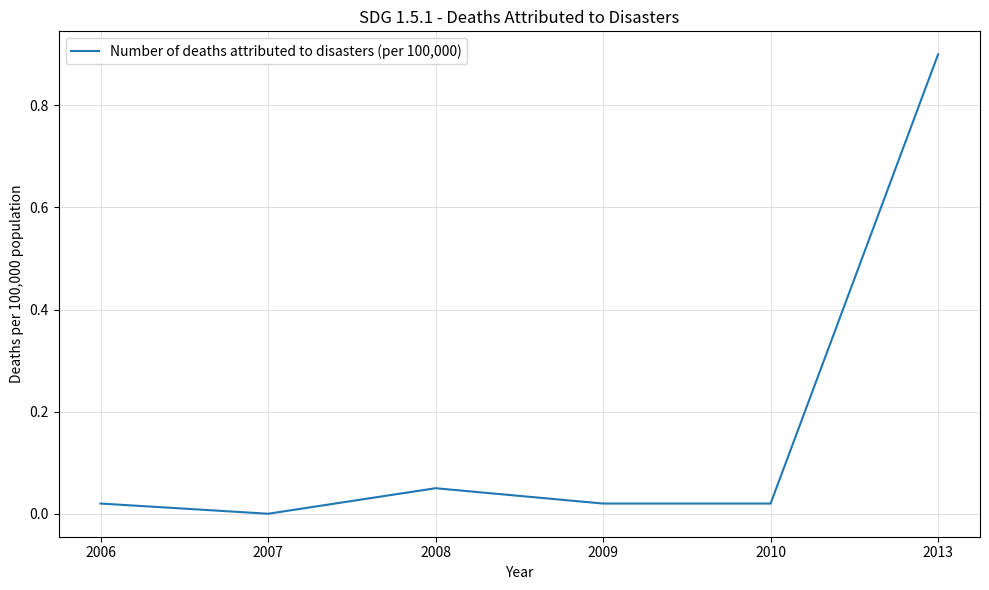

Between 2009 and 2007, which is larger?

2009